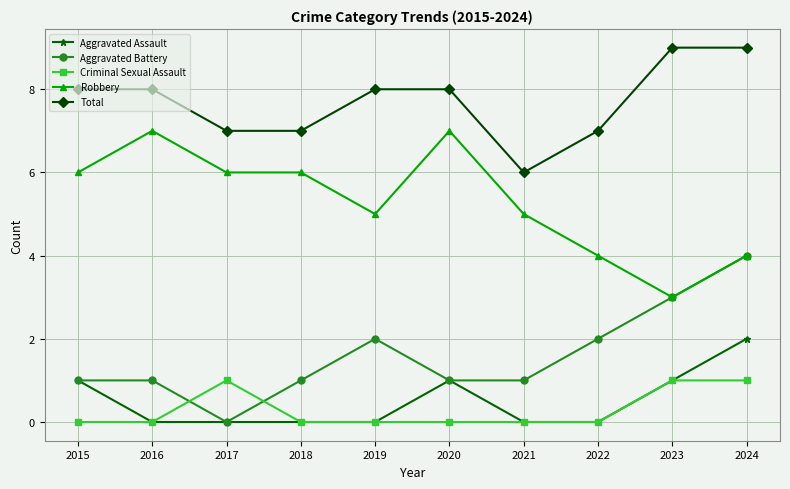

At which category is the sum across all series the highest?

2024